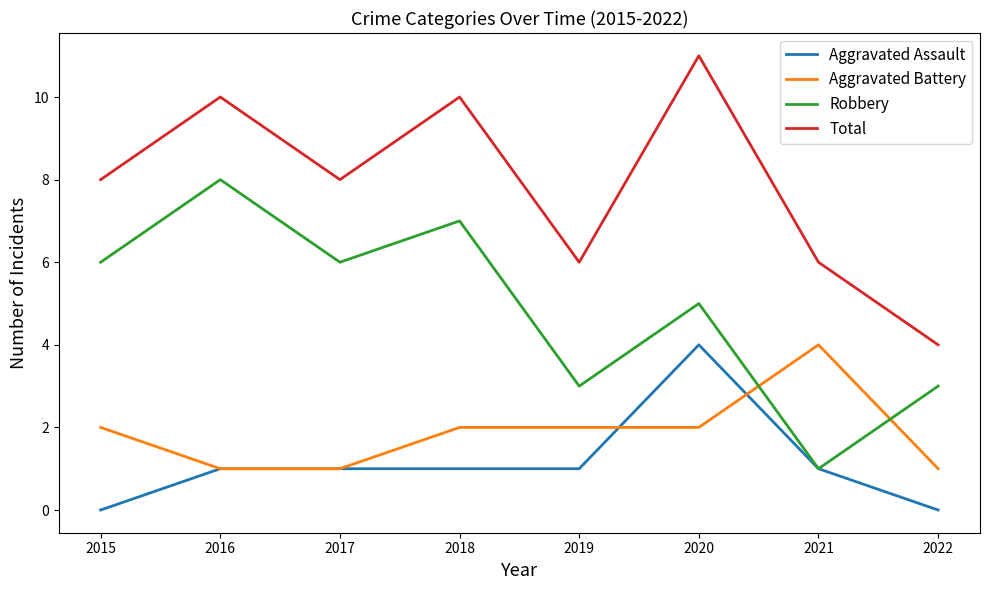

Which series changed the most between 2020 and 2022?

Total